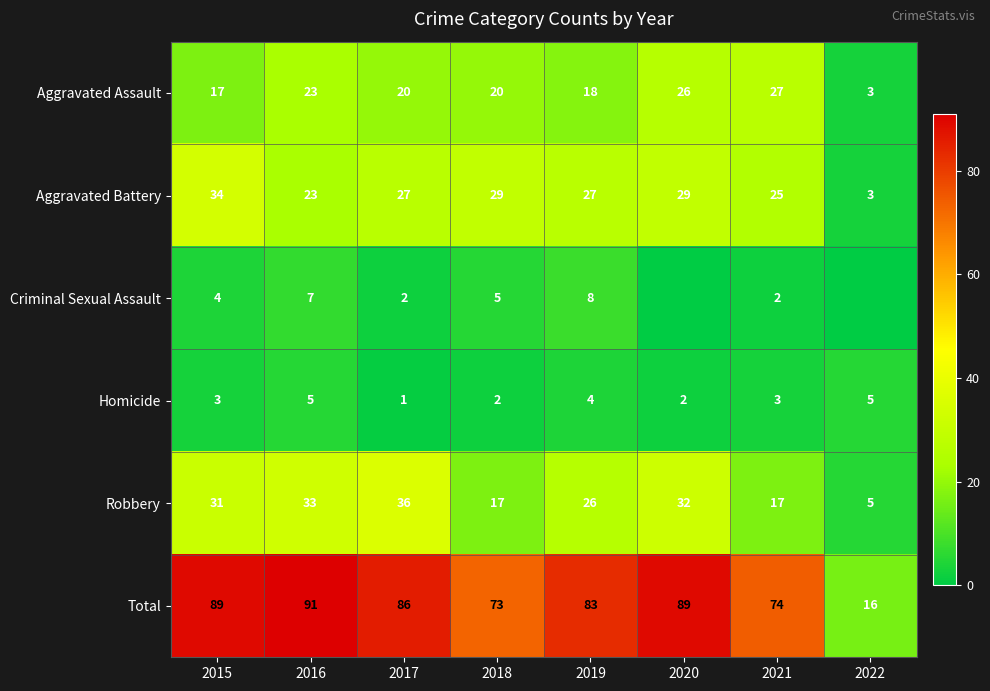

Is the value of Total at 2017 greater than the value of Aggravated Battery at 2018?

Yes